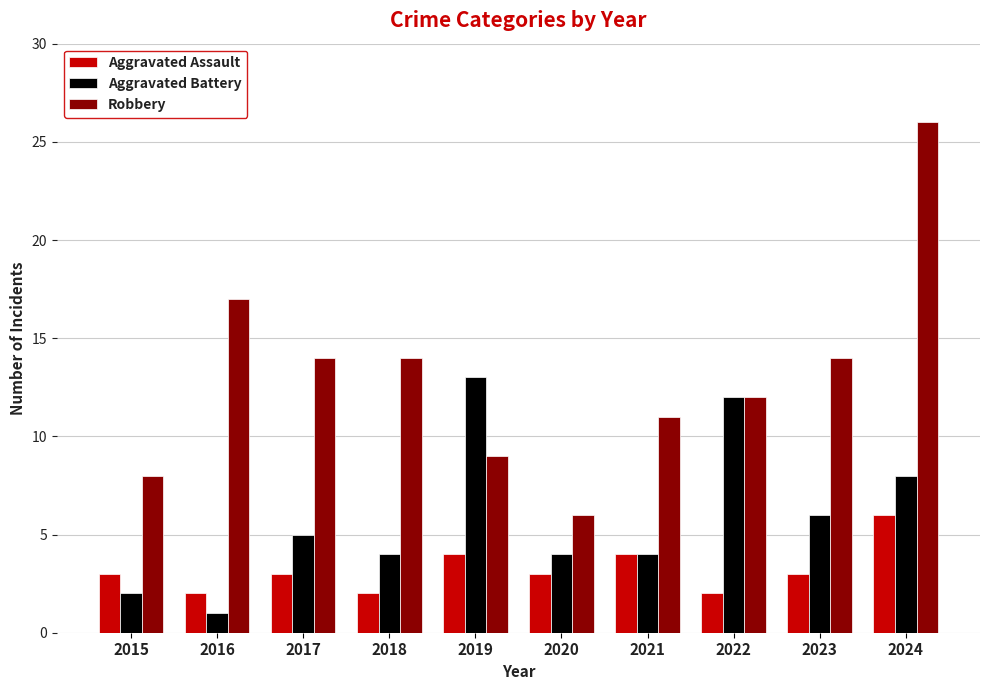

What is the value of the Aggravated Assault bar at the 2nd from the left?

2